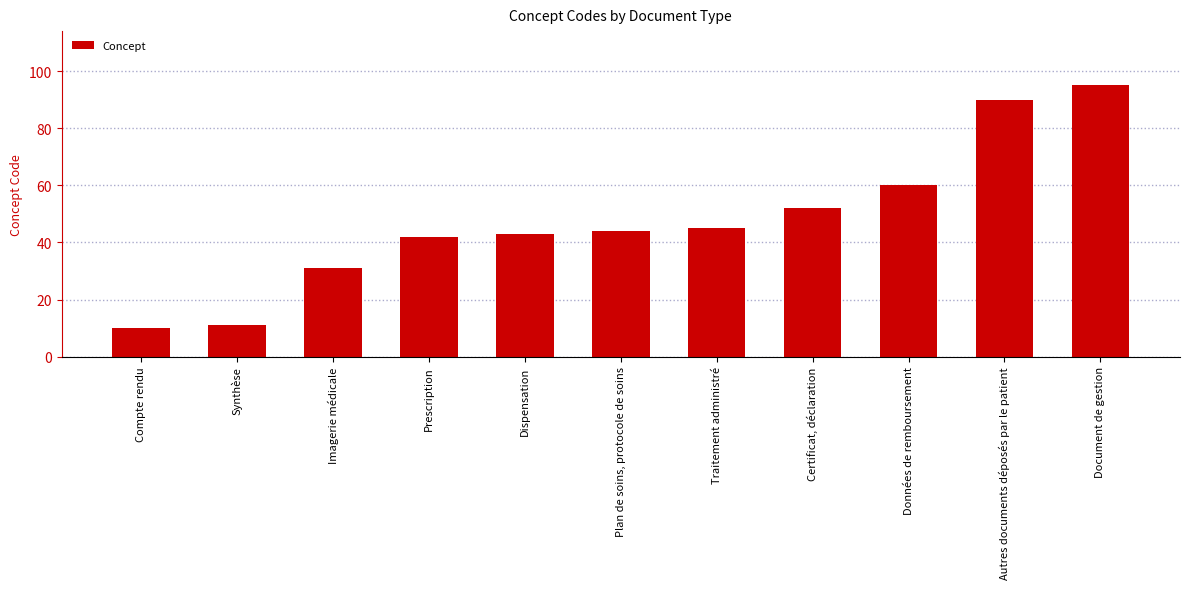

Read the value at Plan de soins, protocole de soins, to the nearest 10.

40